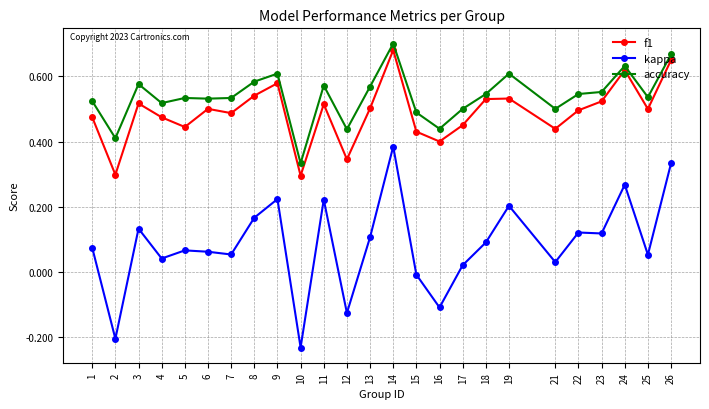

True or false: f1 and accuracy intersect in this chart.

False